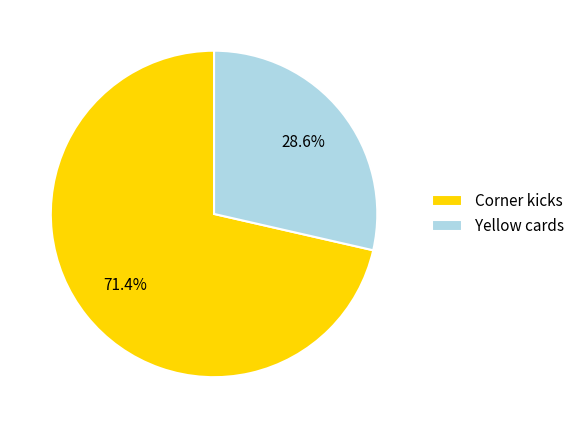

How much of the chart is everything except Corner kicks?

28.6%